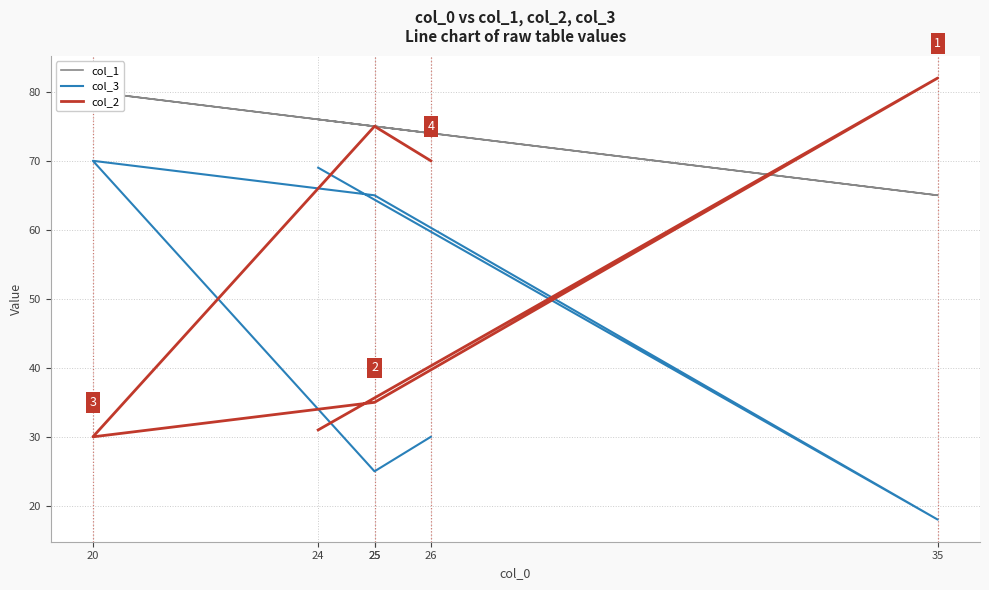

True or false: col_2 has a value of 123 at 35.

False